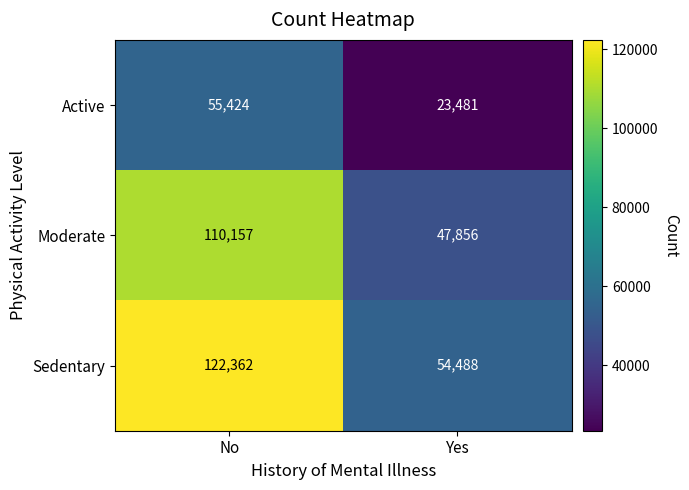

What is the maximum value shown in the chart?

122362